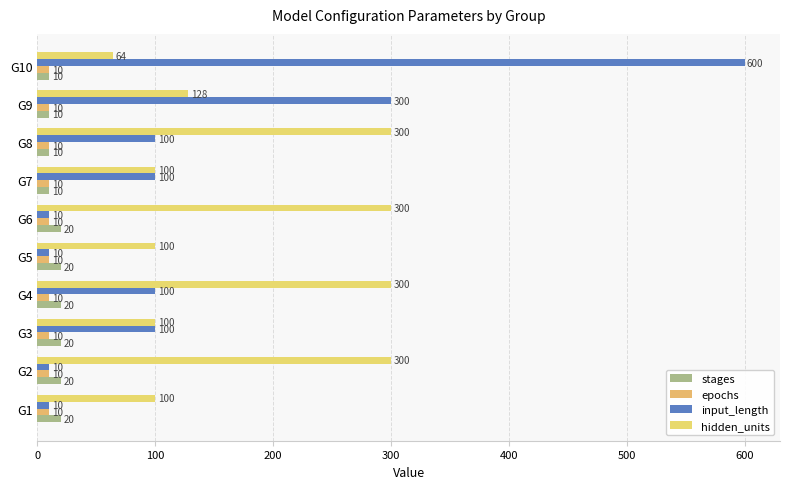

What is the average value of the epochs series?

10